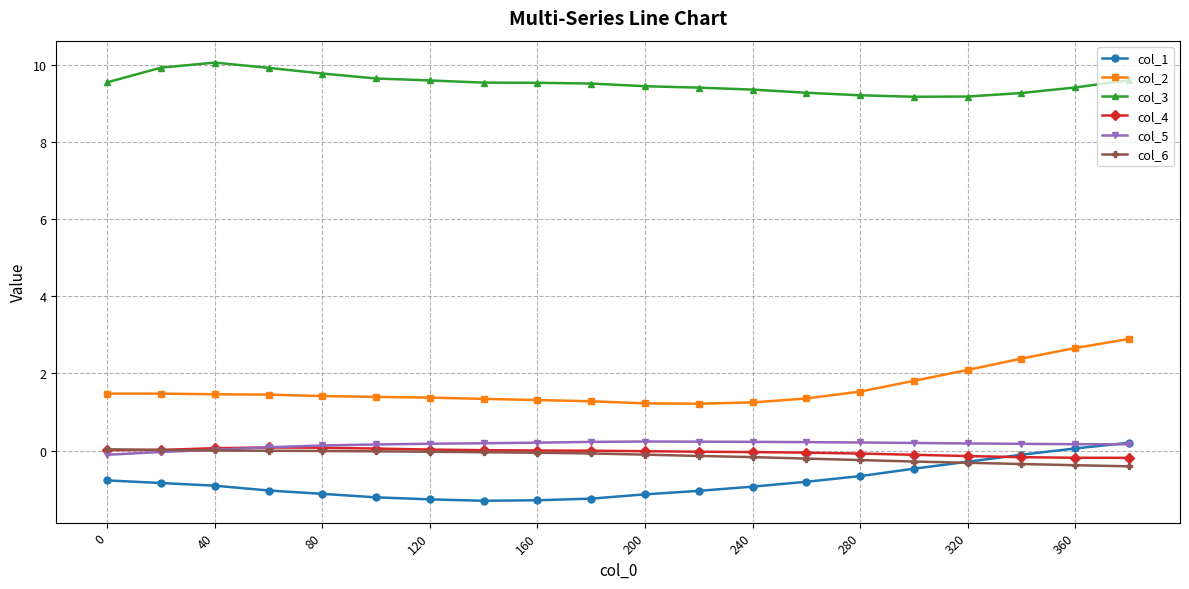

True or false: col_3 has more than 0 points higher than both neighbors.

True